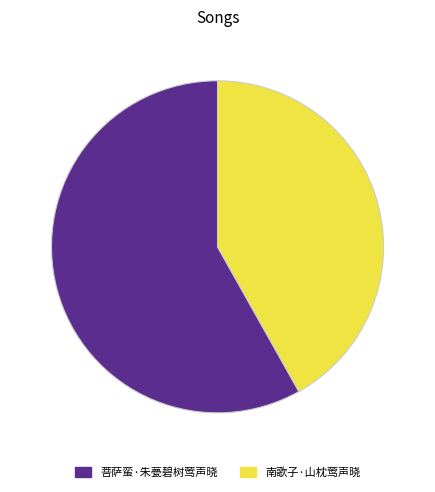

Which category has the biggest portion of the pie?

菩萨蛮·朱甍碧树莺声晓